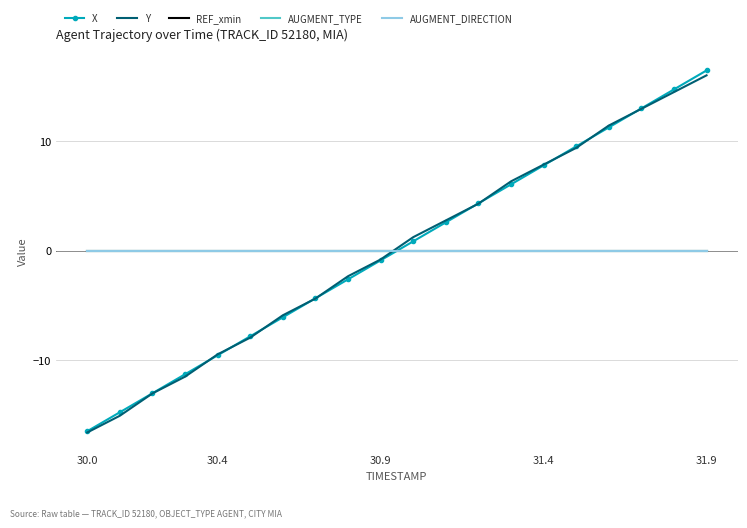

True or false: AUGMENT_TYPE has more than 2 points higher than both neighbors.

False